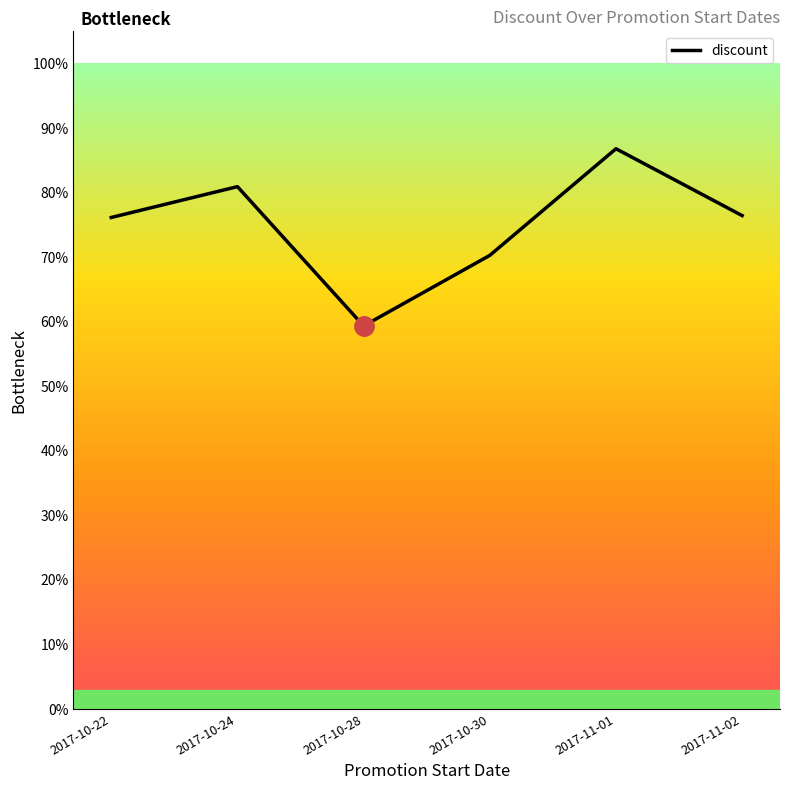

Rank the categories by value from highest to lowest.

2017-11-01, 2017-10-24, 2017-11-02, 2017-10-22, 2017-10-30, 2017-10-28